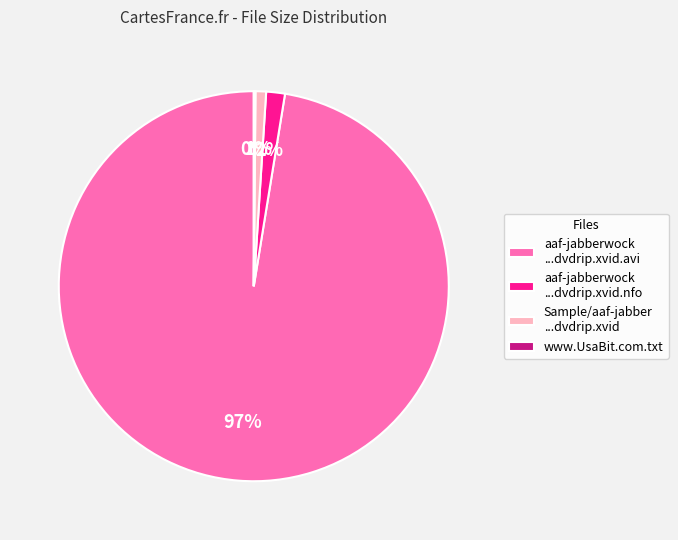

To the nearest percent, what is the average slice percentage?

25%